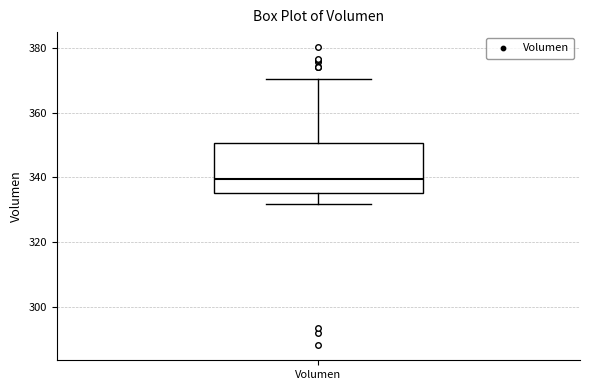

Where does the lower whisker of the box for Volumen end on the y-axis? The values are not printed on the chart, so give them approximately, as read against the axis.

332